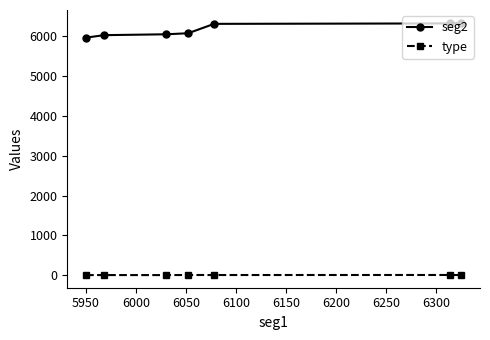

List the series in order of their peak value, lowest first.

type, seg2